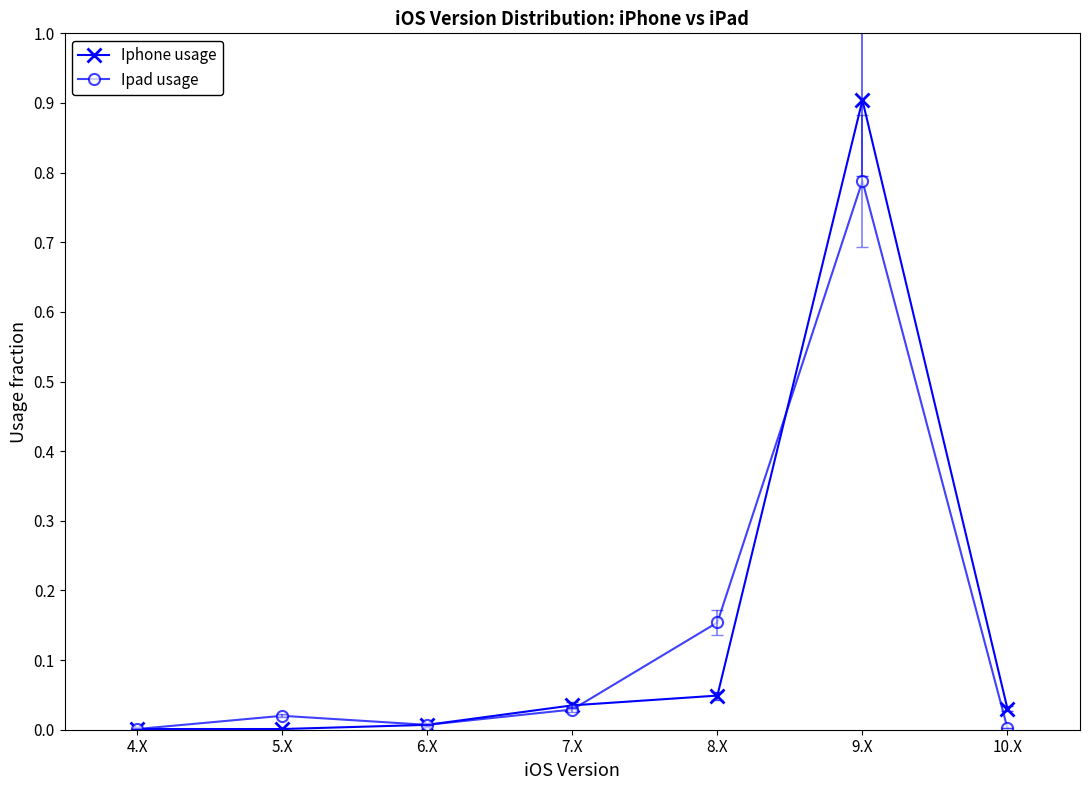

List the series in order of their peak value, lowest first.

Ipad usage, Iphone usage